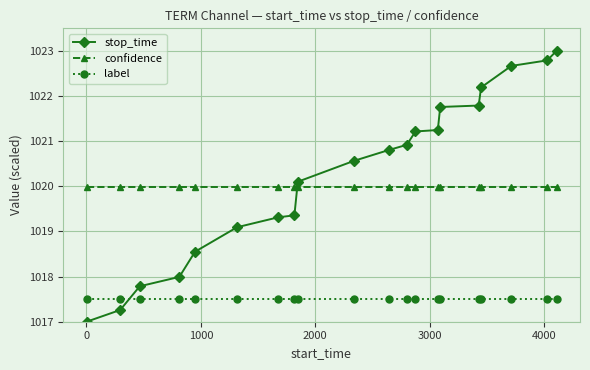

Reading left to right, what are all the values shown in this chart?

stop_time: 1017.0	1017.3	1017.8	1018.0	1018.6	1019.1	1019.3	1019.4	1020.1	1020.6	1020.8	1020.9	1021.2	1021.2	1021.8	1021.8	1022.2	1022.7	1022.8	1023.0
confidence: 1020.0	1020.0	1020.0	1020.0	1020.0	1020.0	1020.0	1020.0	1020.0	1020.0	1020.0	1020.0	1020.0	1020.0	1020.0	1020.0	1020.0	1020.0	1020.0	1020.0
label: 1017.5	1017.5	1017.5	1017.5	1017.5	1017.5	1017.5	1017.5	1017.5	1017.5	1017.5	1017.5	1017.5	1017.5	1017.5	1017.5	1017.5	1017.5	1017.5	1017.5